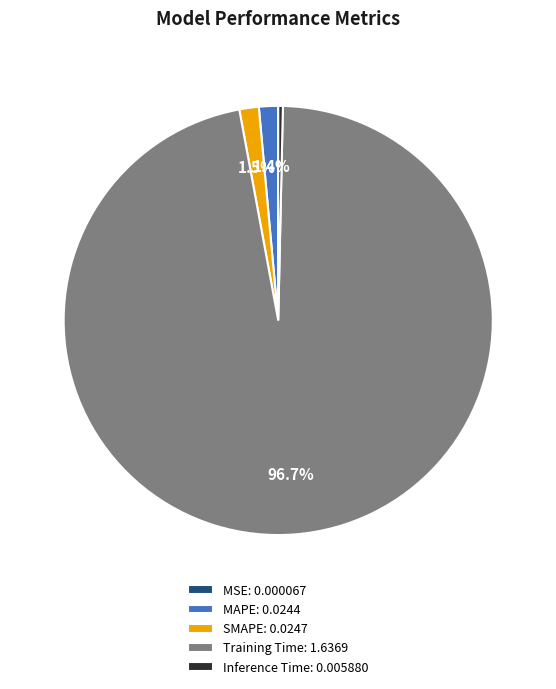

Does Inference Time: 0.005880 represent more than half of the total?

No